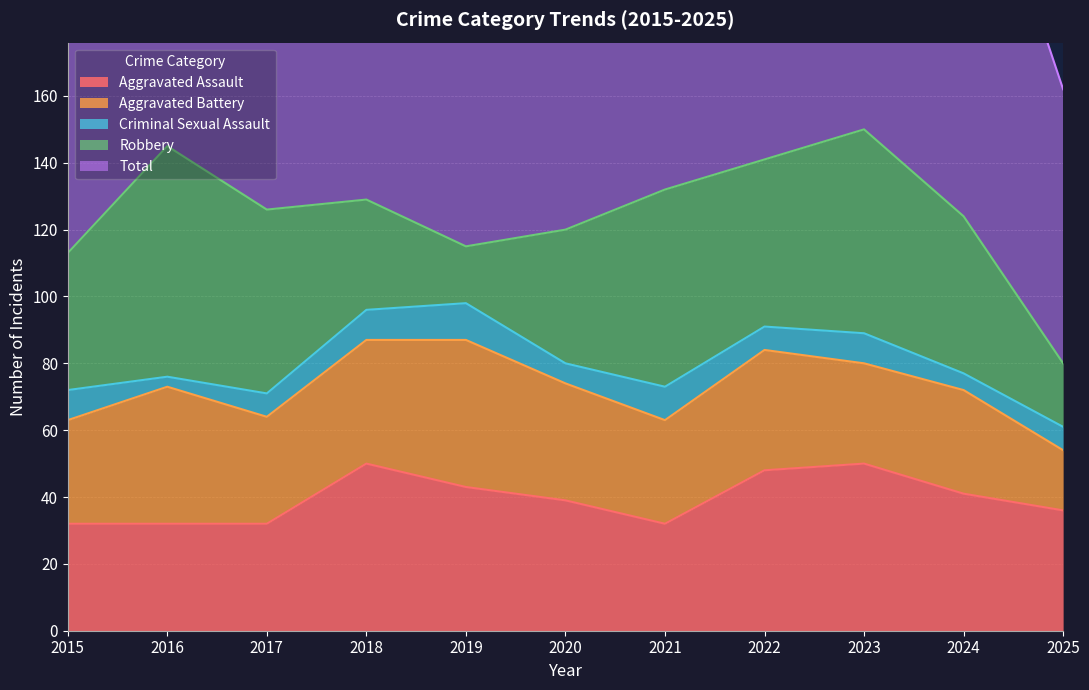

Where is Aggravated Assault nearest to the value 41?

2024